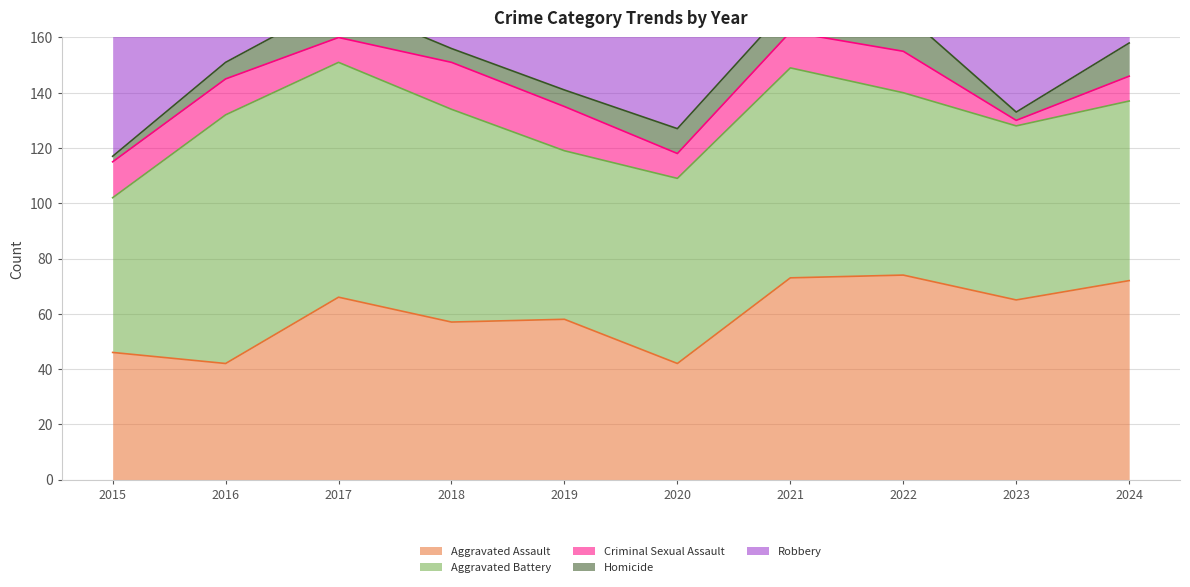

Reading right to left, transcribe all the data shown in this chart.

Aggravated Assault: 72	65	74	73	42	58	57	66	42	46
Aggravated Battery: 65	63	66	76	67	61	77	85	90	56
Criminal Sexual Assault: 9	2	15	13	9	16	17	9	13	13
Homicide: 12	3	14	10	9	6	5	13	6	2
Robbery: 54	67	60	46	48	64	89	97	122	88